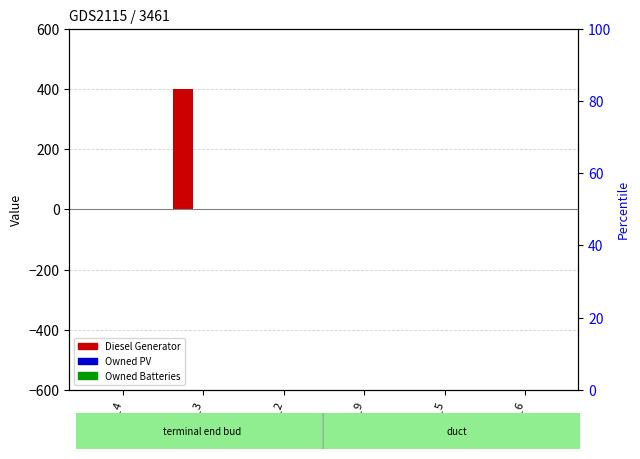

Count the number of categories in the chart.

6